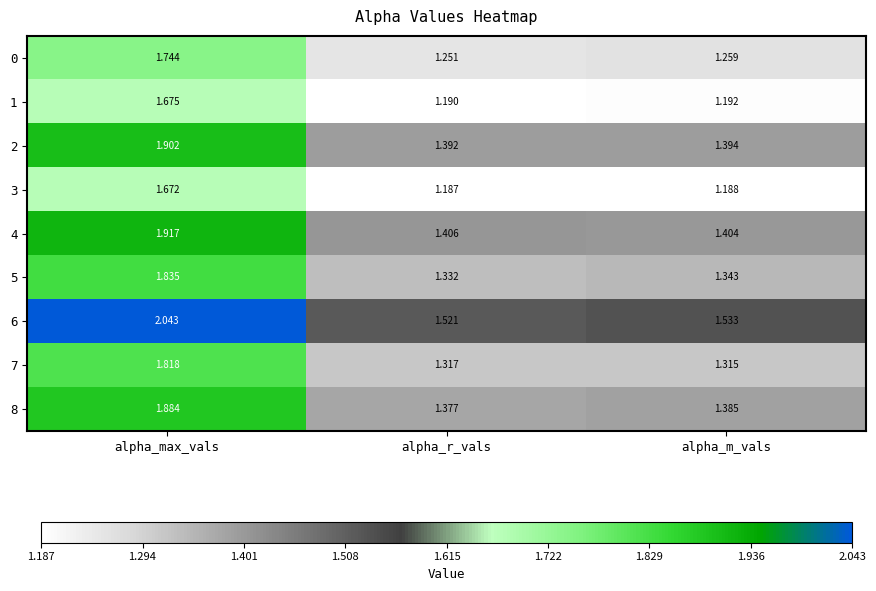

At which label is 1 closest to 1?

alpha_r_vals